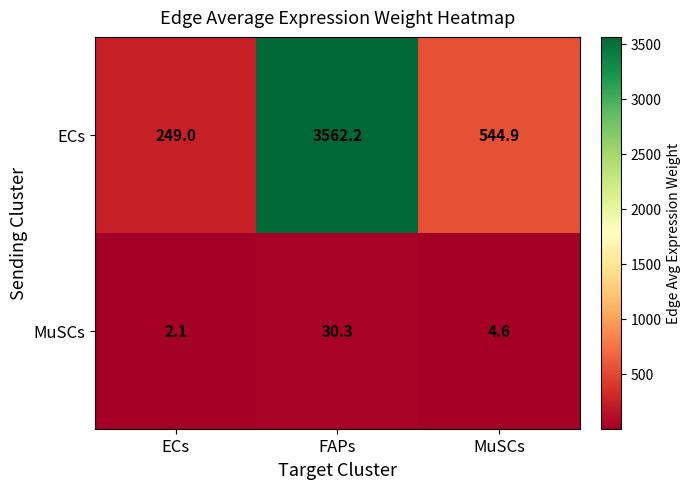

The value of MuSCs at FAPs is 47.2. True or false?

False